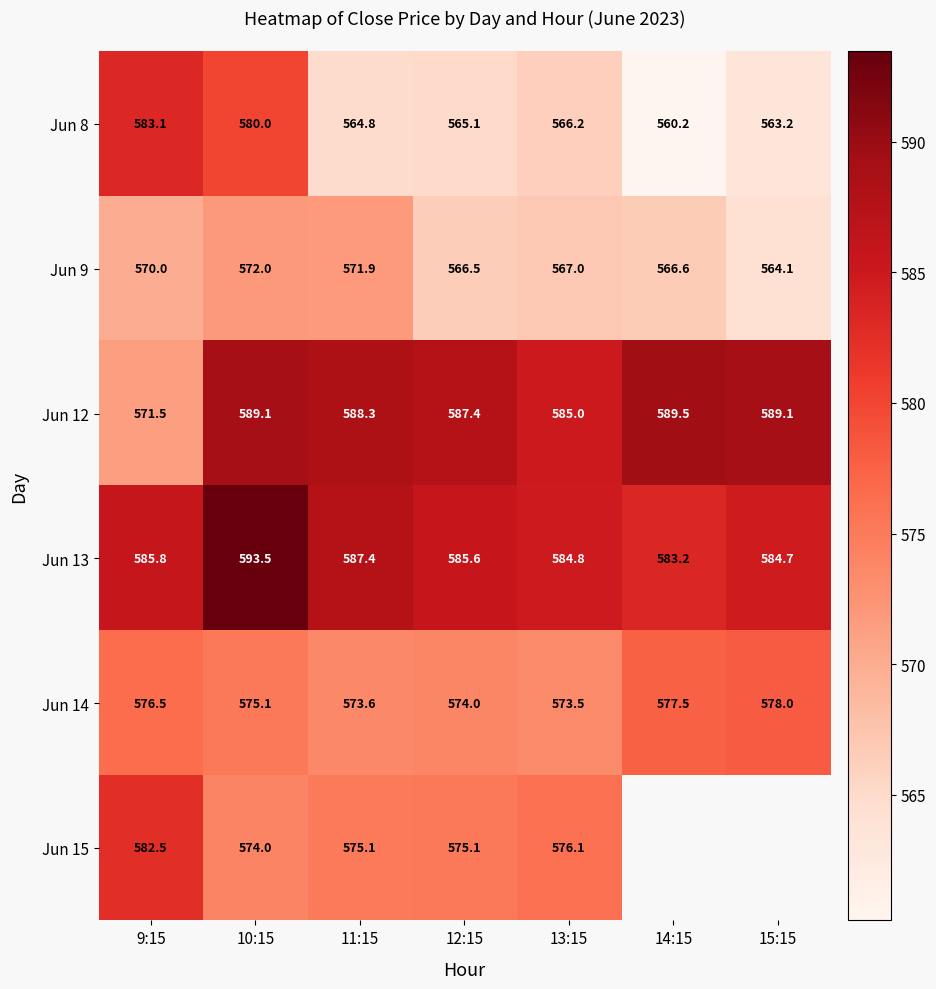

Is it true that Jun 15 equals 575.1 at 11:15?

True